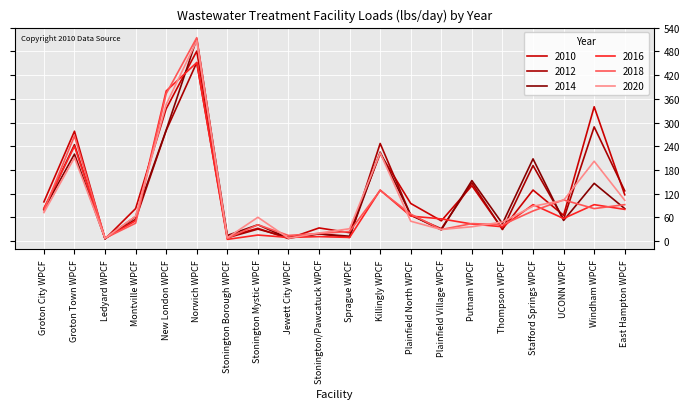

Which category has the highest value in the 2010 series?

Norwich WPCF